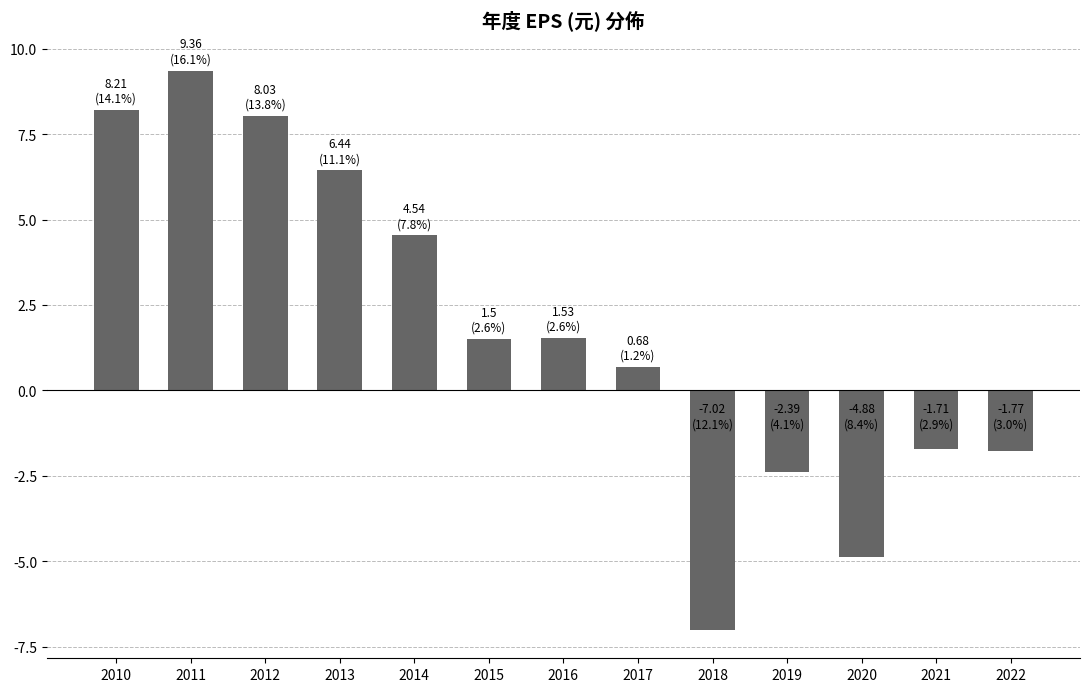

What is the change in value from 2020 to 2022?

+3.1